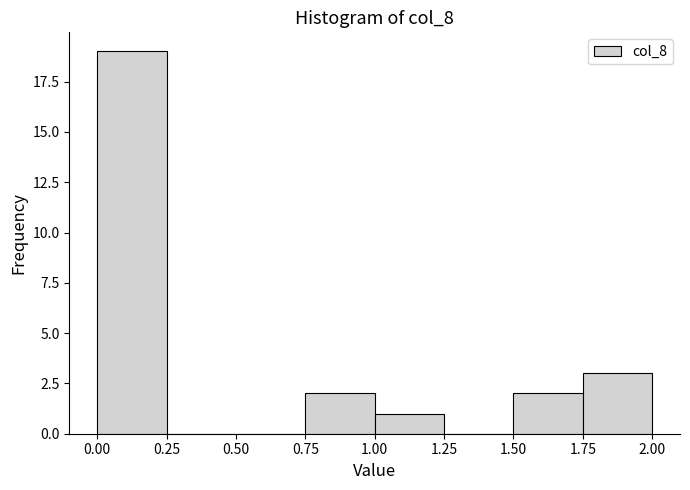

What is the height of the bar covering 1.00 to 1.25 on the x-axis? The values are not printed on the chart, so give them approximately, as read against the axis.

1